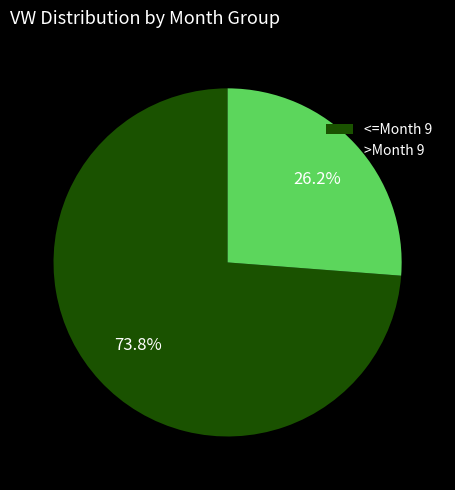

What is the total percentage of <=Month 9 and >Month 9?

100.0%